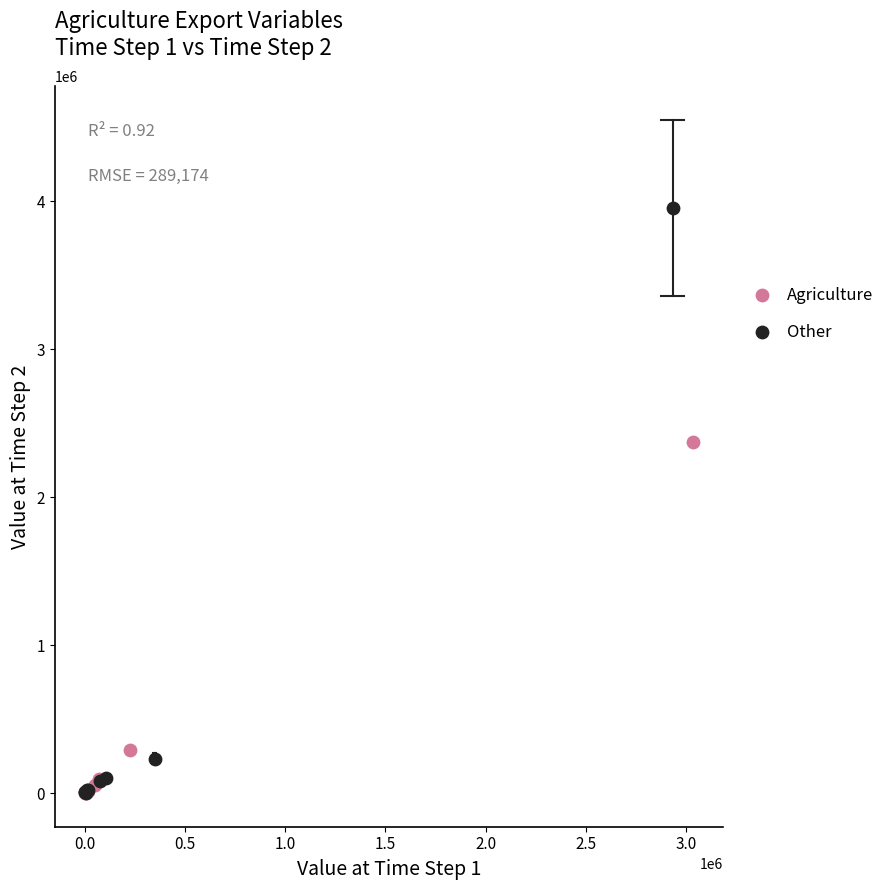

Which series has the widest spread of Y values?

Other